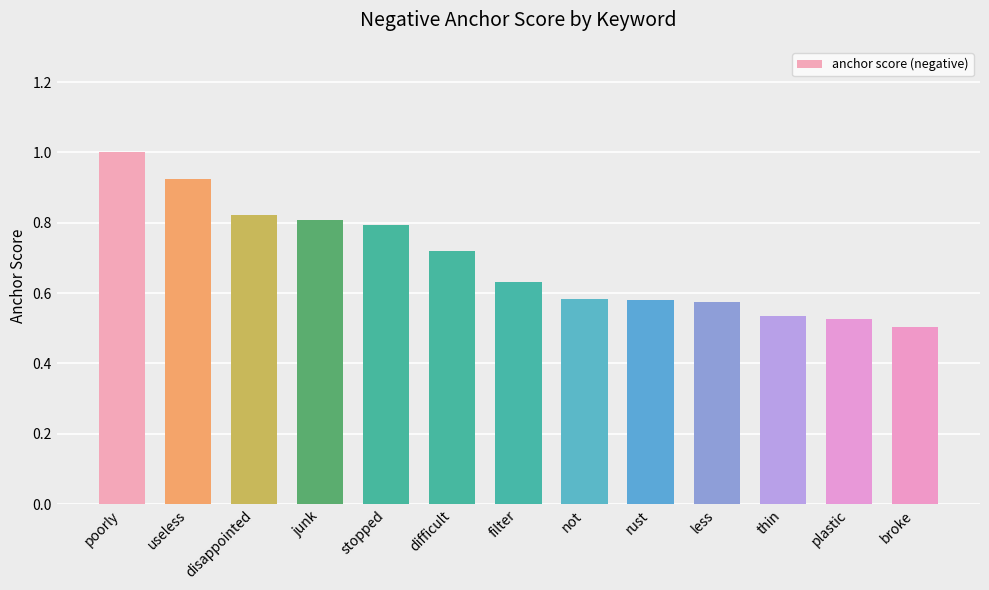

True or false: the data shows 0.8 at disappointed.

True